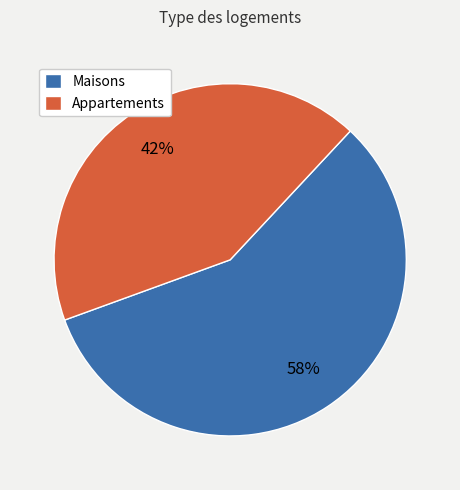

Is there any slice that represents more than half of the pie?

Yes